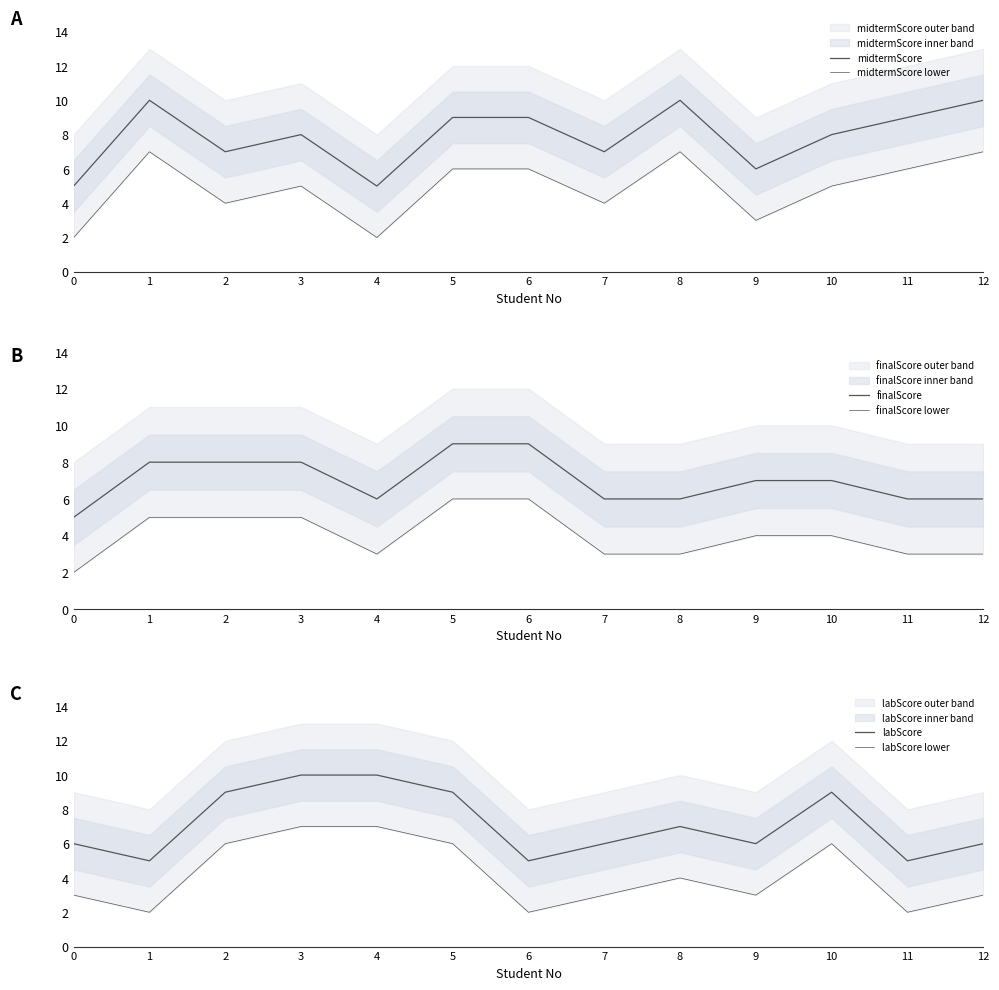

What is the highest value of the labScore lower series?

7